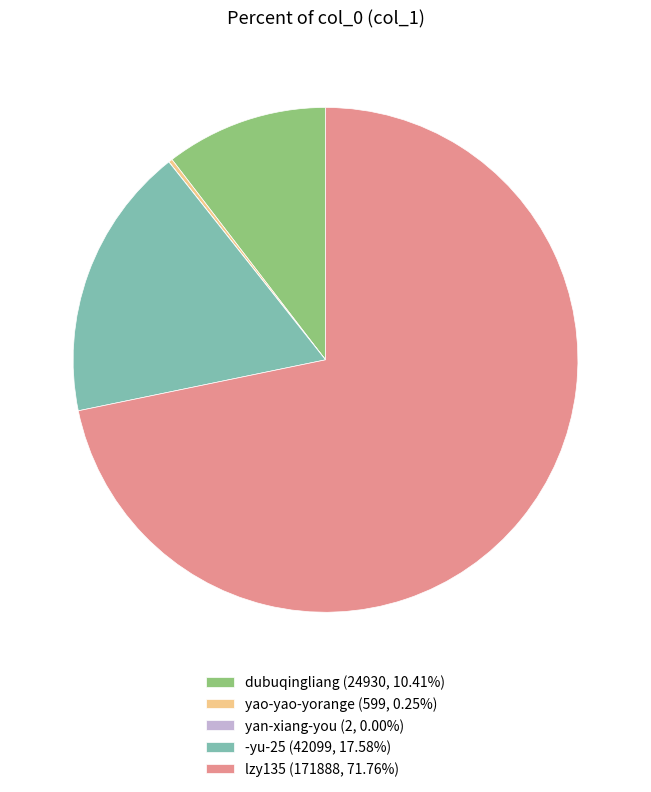

What is the largest slice in the pie chart?

lzy135